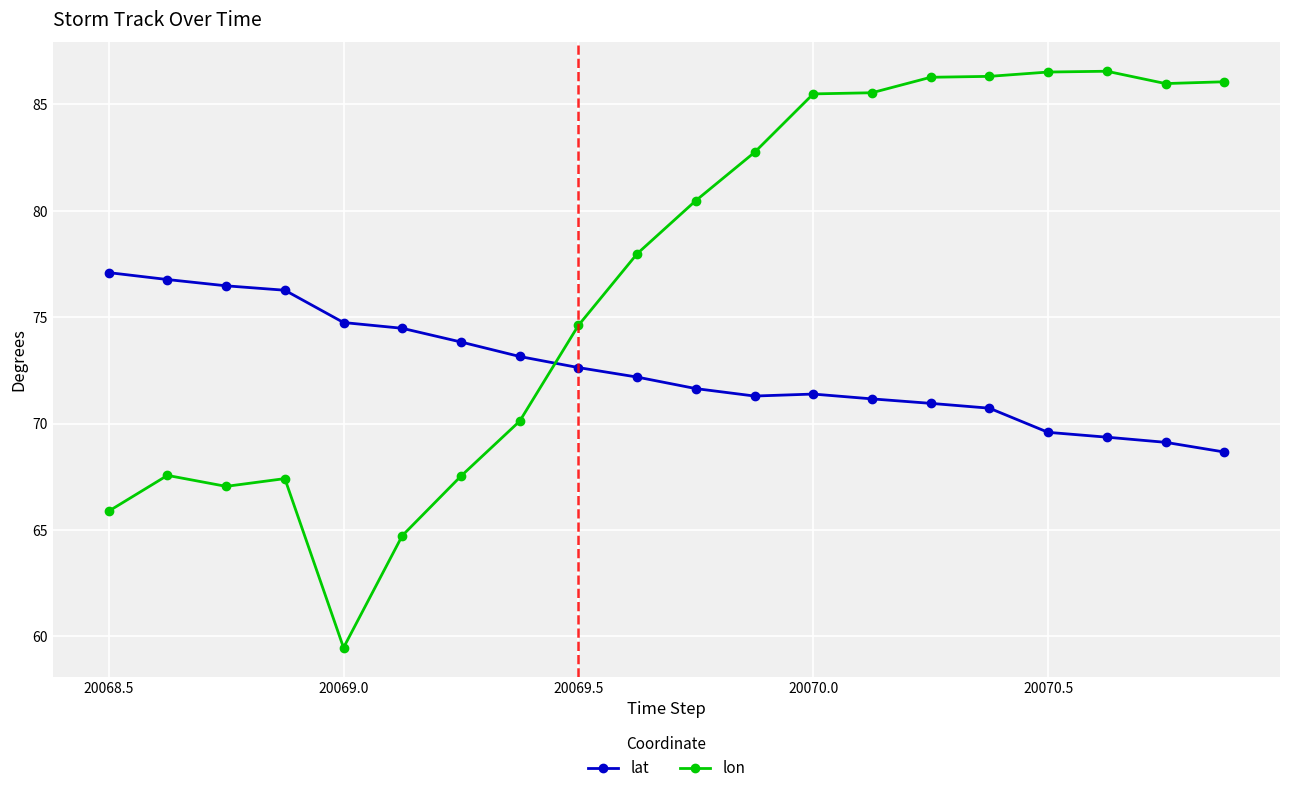

After their last crossing, which series has the higher values: lat or lon?

lon